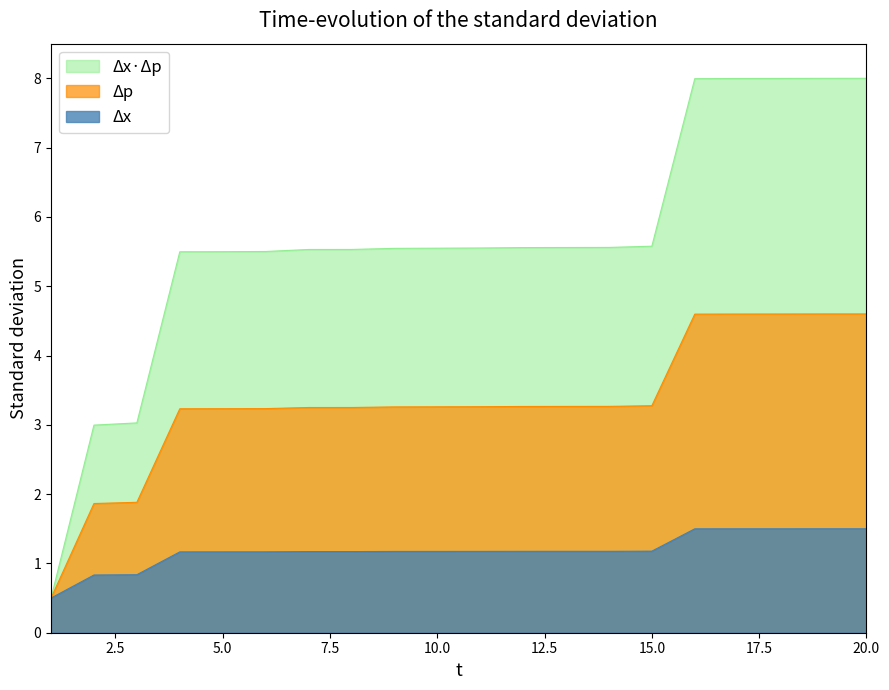

What is the smallest value displayed?

0.5